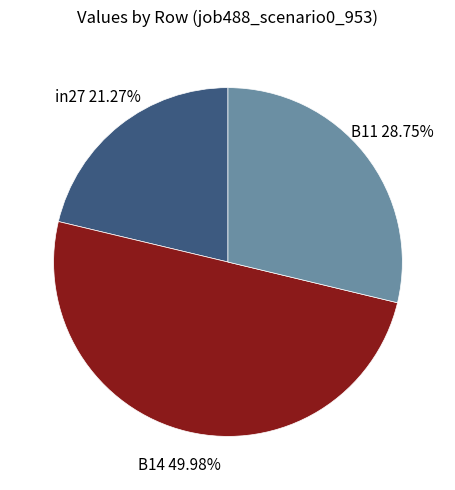

How many segments does this pie chart have?

3